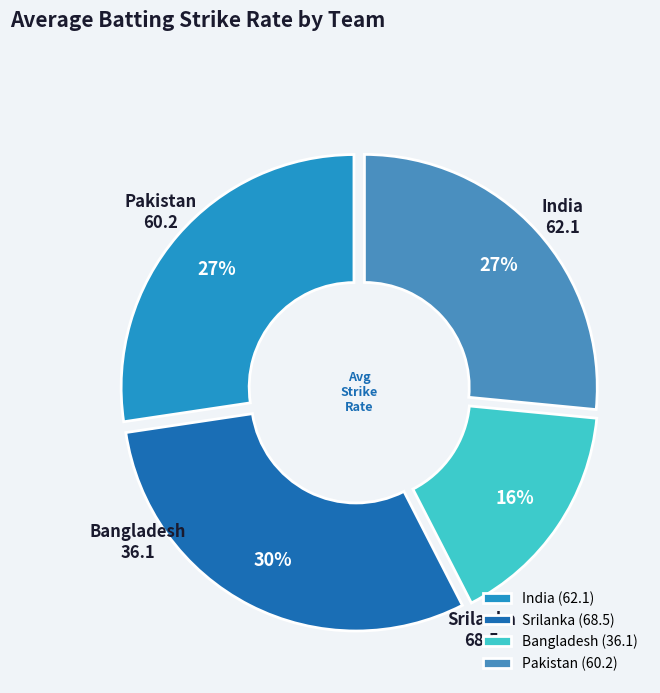

Is the sum of Srilanka (68.5) and India (62.1) greater than half?

Yes